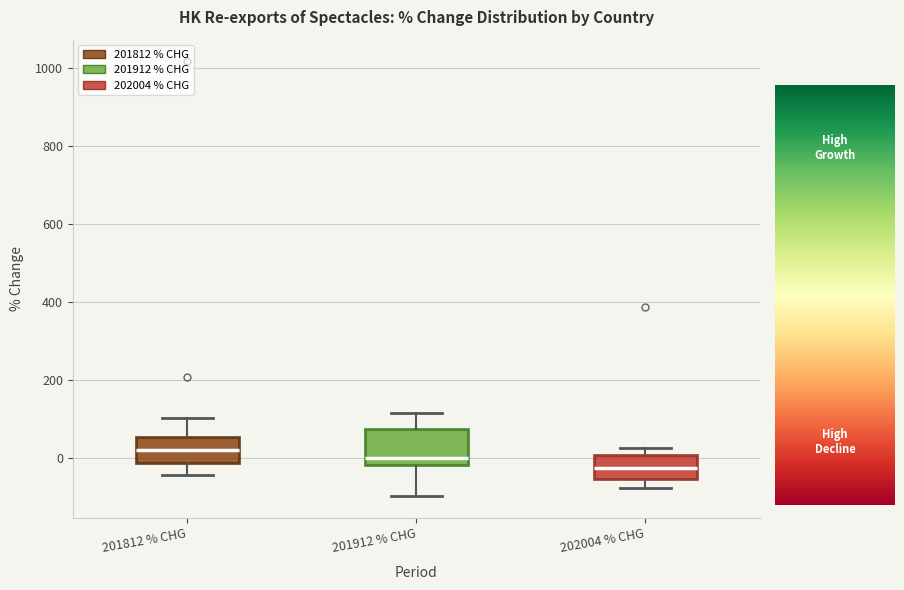

Where does the upper whisker of the box for 201812 % CHG end on the y-axis? The values are not printed on the chart, so give them approximately, as read against the axis.

100